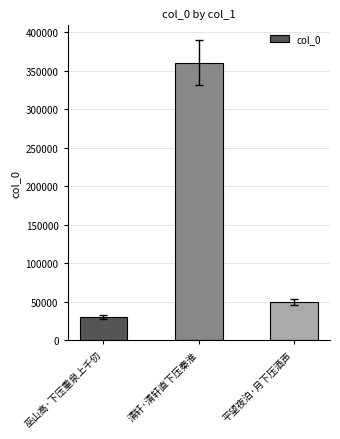

Rank the categories by value from lowest to highest.

巫山高·下压重泉上千仞, 平望夜泊·月下压酒声, 清轩·清轩直下压秦淮